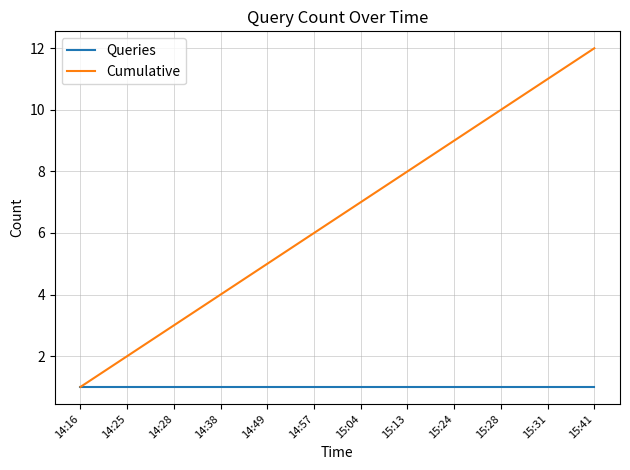

Reading left to right, extract all data points from this chart.

Queries: 14:16=1	14:25=1	14:28=1	14:38=1	14:49=1	14:57=1	15:04=1	15:13=1	15:24=1	15:28=1	15:31=1	15:41=1
Cumulative: 14:16=1	14:25=2	14:28=3	14:38=4	14:49=5	14:57=6	15:04=7	15:13=8	15:24=9	15:28=10	15:31=11	15:41=12